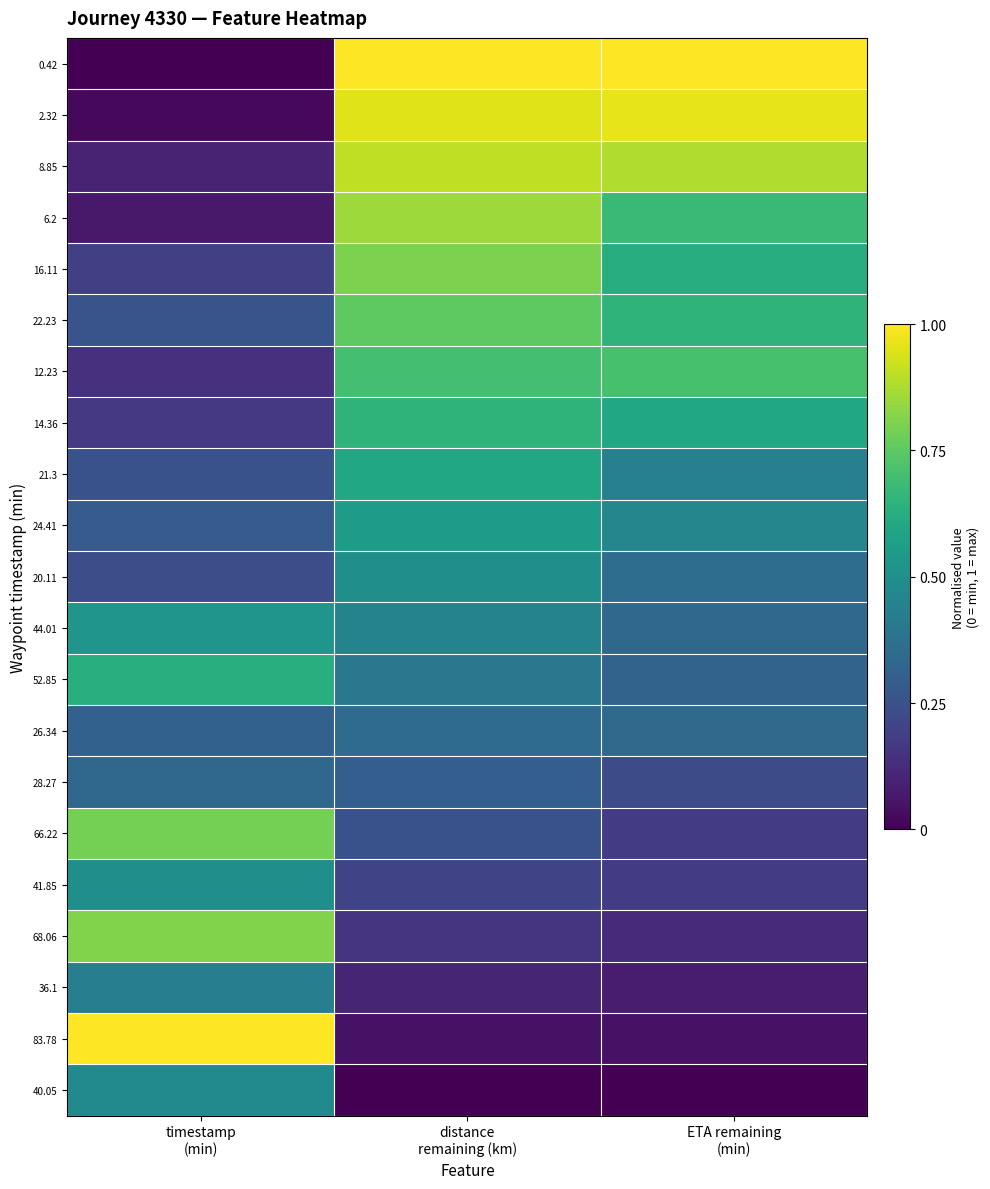

Reading right to left, extract all data points from this chart.

0.42: ETA remaining
(min)=1.0	distance
remaining (km)=1.0	timestamp
(min)=0.0
2.32: ETA remaining
(min)=1.0	distance
remaining (km)=1.0	timestamp
(min)=0.0
8.85: ETA remaining
(min)=0.9	distance
remaining (km)=0.9	timestamp
(min)=0.1
6.2: ETA remaining
(min)=0.7	distance
remaining (km)=0.9	timestamp
(min)=0.1
16.11: ETA remaining
(min)=0.6	distance
remaining (km)=0.8	timestamp
(min)=0.2
22.23: ETA remaining
(min)=0.6	distance
remaining (km)=0.8	timestamp
(min)=0.3
12.23: ETA remaining
(min)=0.7	distance
remaining (km)=0.7	timestamp
(min)=0.1
14.36: ETA remaining
(min)=0.6	distance
remaining (km)=0.6	timestamp
(min)=0.2
21.3: ETA remaining
(min)=0.4	distance
remaining (km)=0.6	timestamp
(min)=0.3
24.41: ETA remaining
(min)=0.5	distance
remaining (km)=0.5	timestamp
(min)=0.3
20.11: ETA remaining
(min)=0.4	distance
remaining (km)=0.5	timestamp
(min)=0.2
44.01: ETA remaining
(min)=0.3	distance
remaining (km)=0.4	timestamp
(min)=0.5
52.85: ETA remaining
(min)=0.3	distance
remaining (km)=0.4	timestamp
(min)=0.6
26.34: ETA remaining
(min)=0.3	distance
remaining (km)=0.3	timestamp
(min)=0.3
28.27: ETA remaining
(min)=0.2	distance
remaining (km)=0.3	timestamp
(min)=0.3
66.22: ETA remaining
(min)=0.2	distance
remaining (km)=0.3	timestamp
(min)=0.8
41.85: ETA remaining
(min)=0.2	distance
remaining (km)=0.2	timestamp
(min)=0.5
68.06: ETA remaining
(min)=0.1	distance
remaining (km)=0.2	timestamp
(min)=0.8
36.1: ETA remaining
(min)=0.1	distance
remaining (km)=0.1	timestamp
(min)=0.4
83.78: ETA remaining
(min)=0.1	distance
remaining (km)=0.1	timestamp
(min)=1.0
40.05: ETA remaining
(min)=0.0	distance
remaining (km)=0.0	timestamp
(min)=0.5